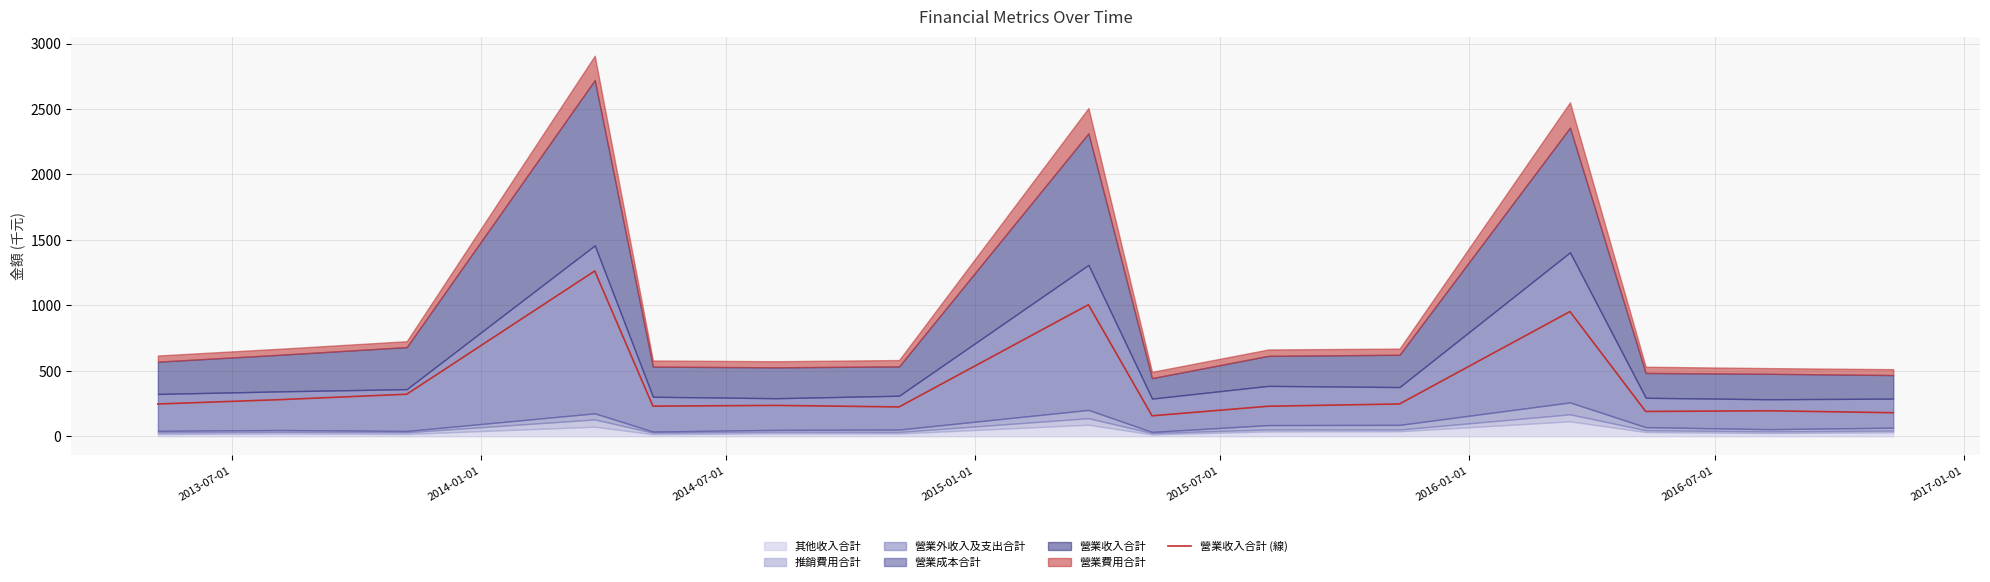

What is the minimum value for 營業收入合計 (線)?

156.4